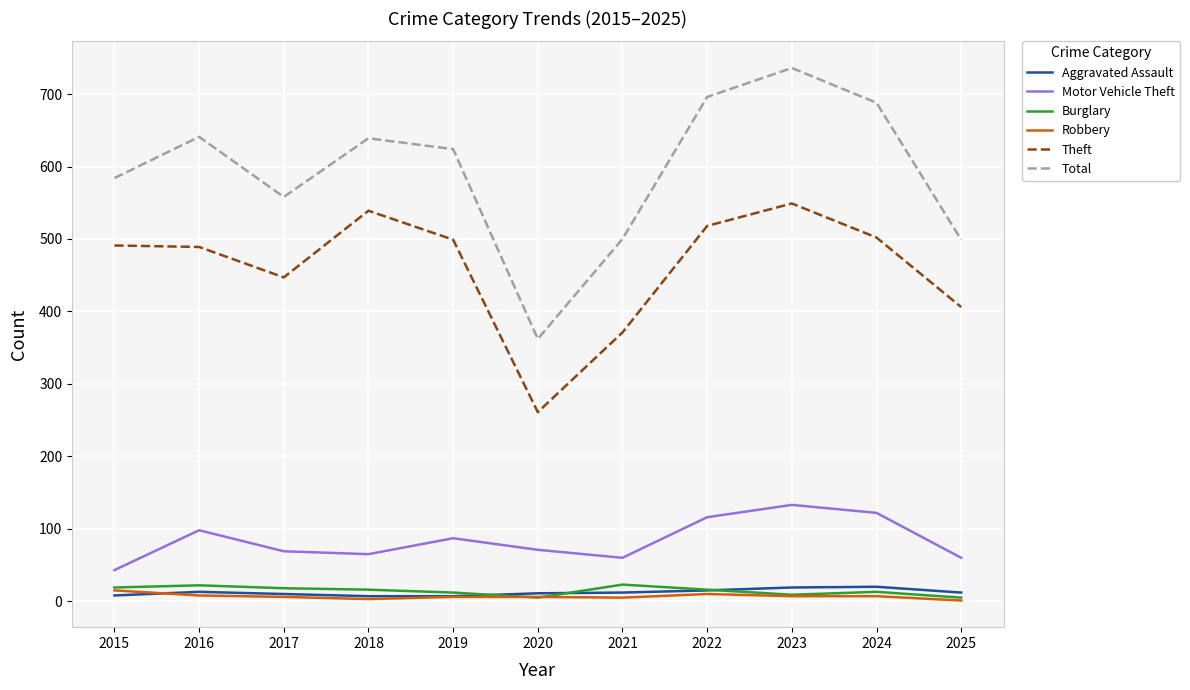

What is the difference between the maximum and minimum values in the Theft series?

288